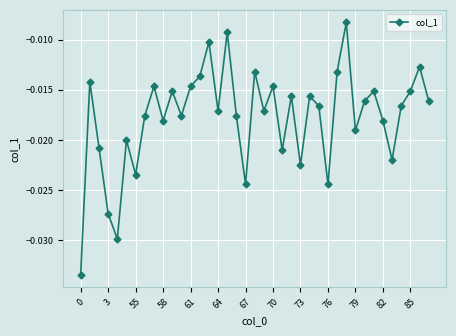

How many interior local peaks (higher than both neighbors) does the data have?

13